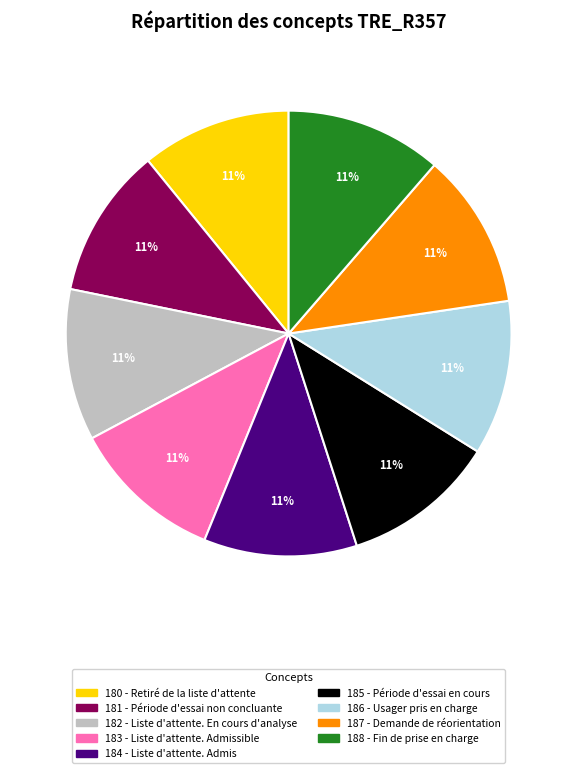

Count the number of slices in the pie.

9